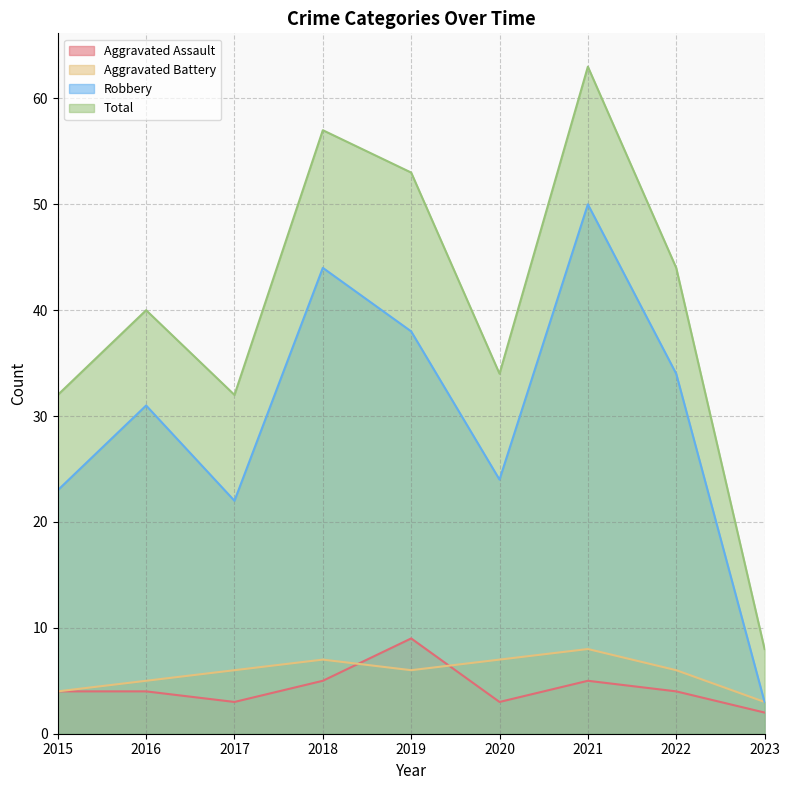

Which series has the largest total across all categories?

Total